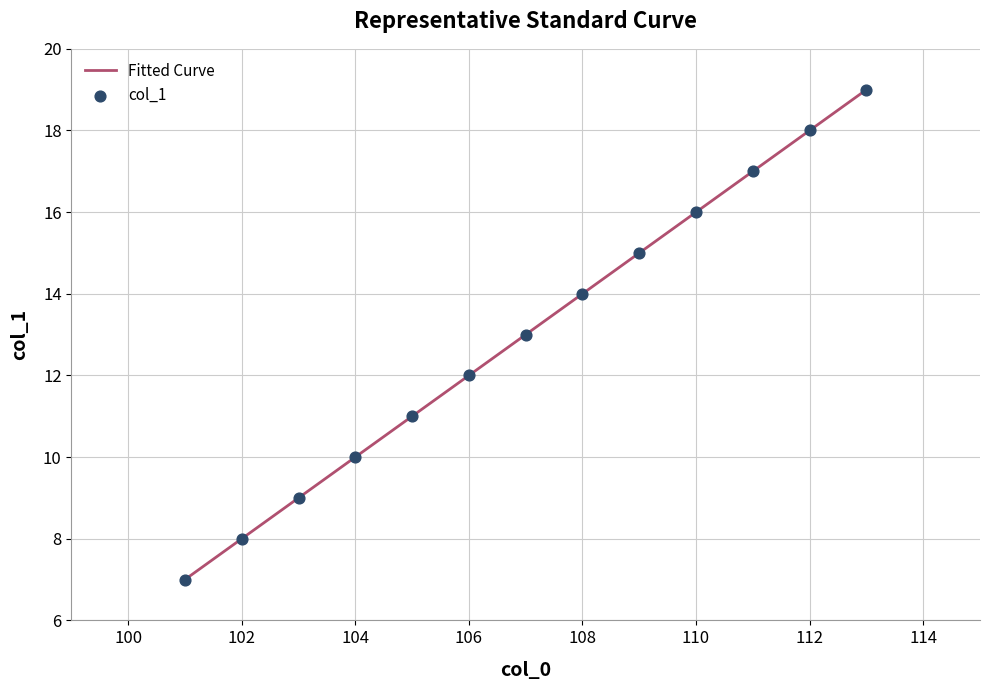

What is the ratio of the value at 102 to the value at 113?

0.4